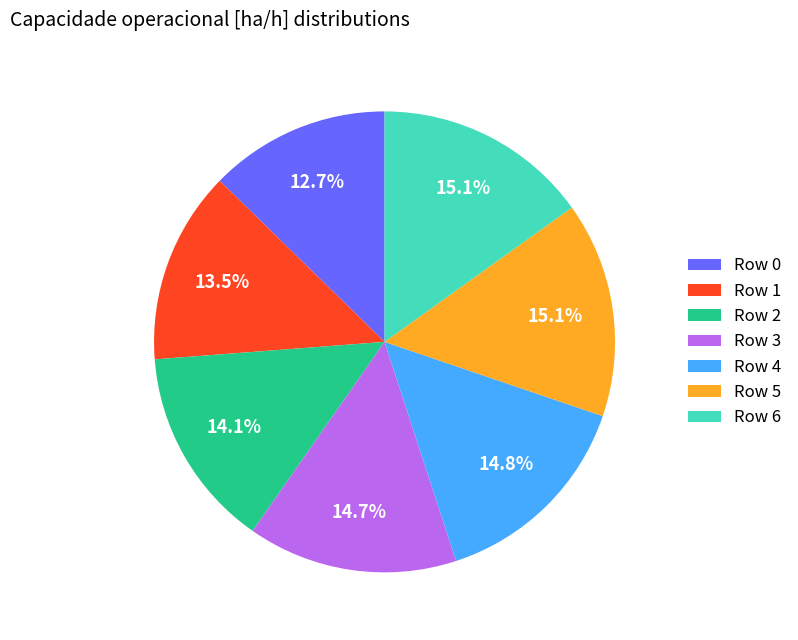

What portion of the pie excludes Row 3?

85.3%